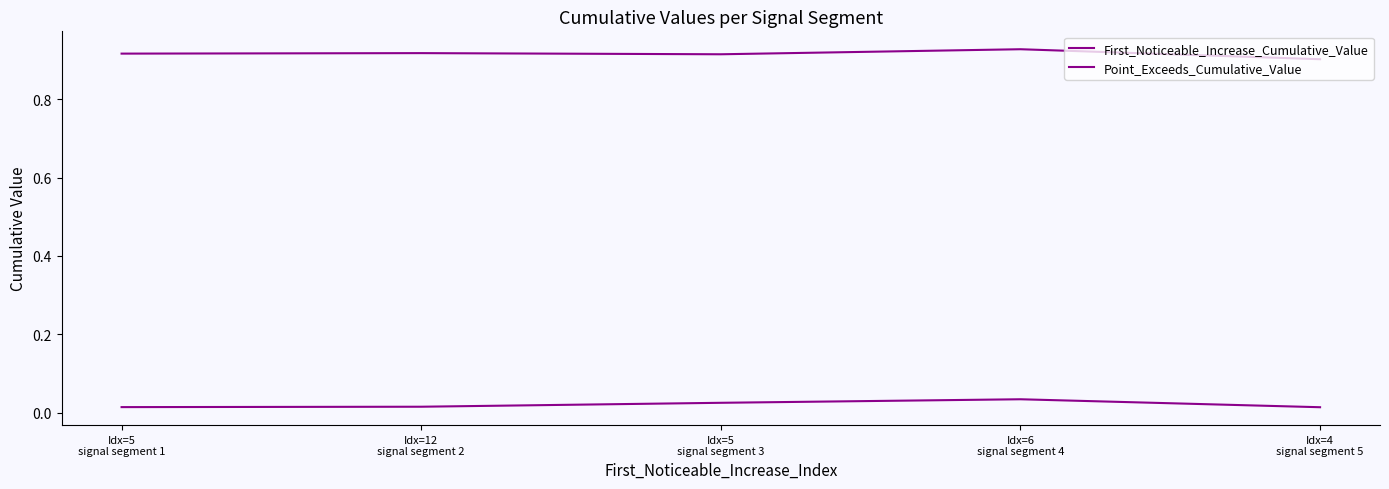

True or false: First_Noticeable_Increase_Cumulative_Value has more than 0 interior local peaks.

True